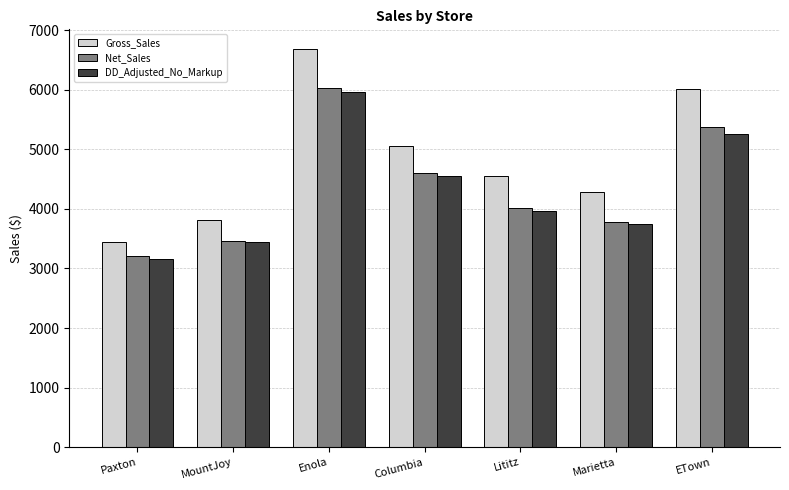

What are all the series names shown in the legend?

Gross_Sales, Net_Sales, DD_Adjusted_No_Markup